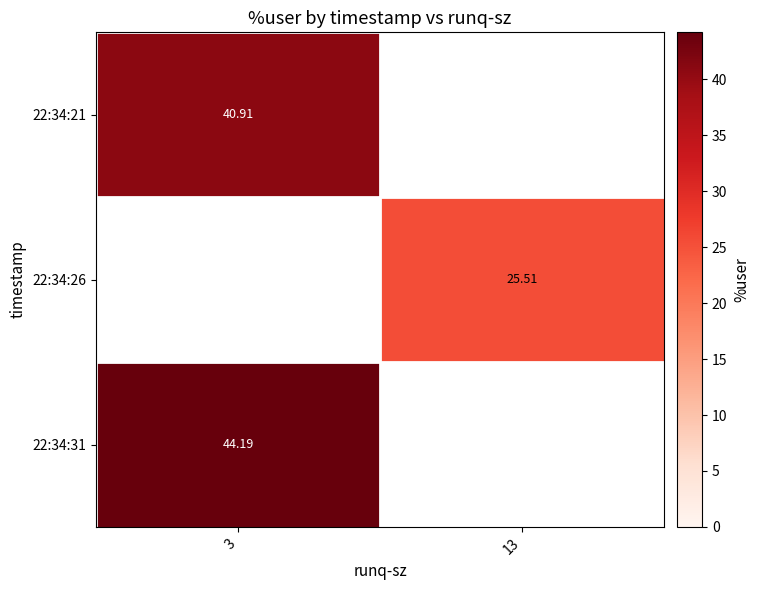

The 22:34:31 series shows 44.2 at 3. True or false?

True